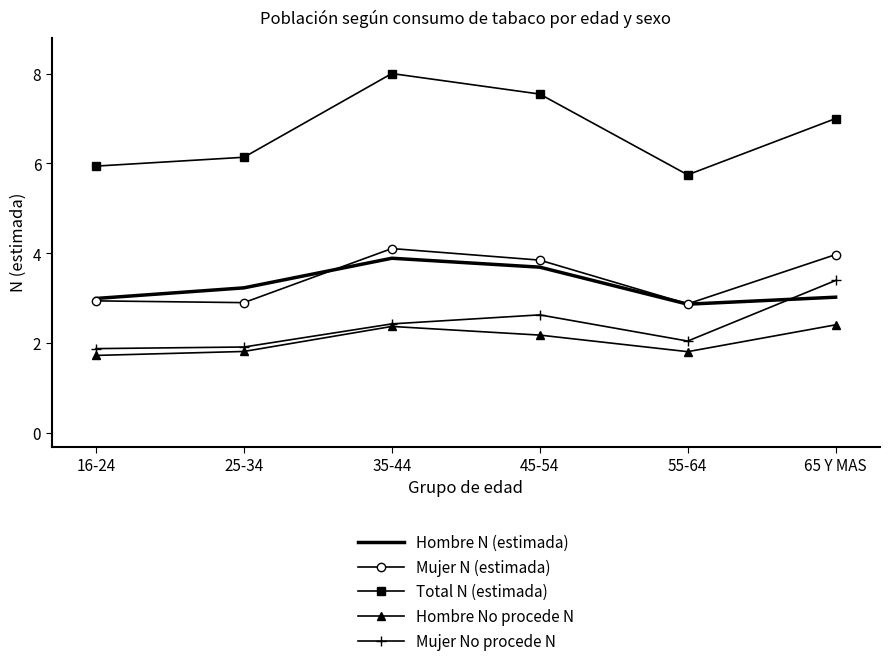

True or false: Mujer N (estimada) and Mujer No procede N cross at least once.

False